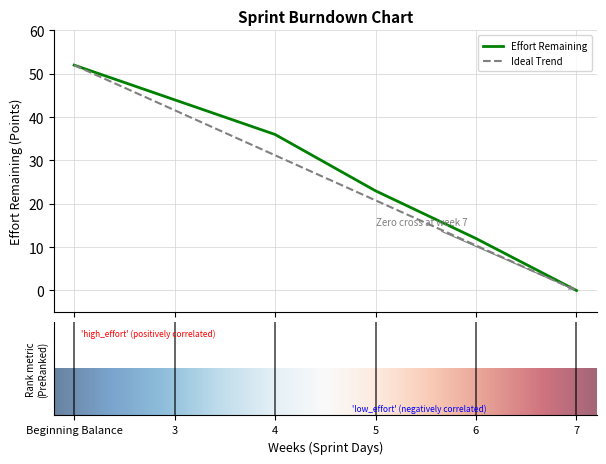

What is the greatest value displayed?

52.0